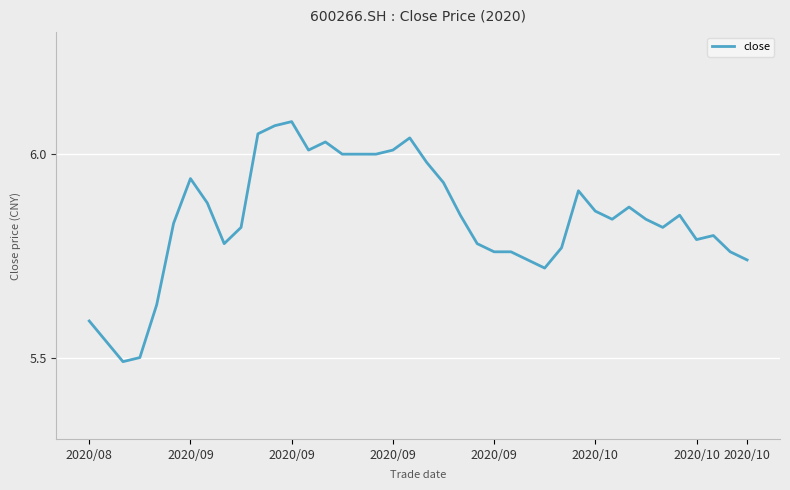

Is this an area chart (filled region under the line)?

No